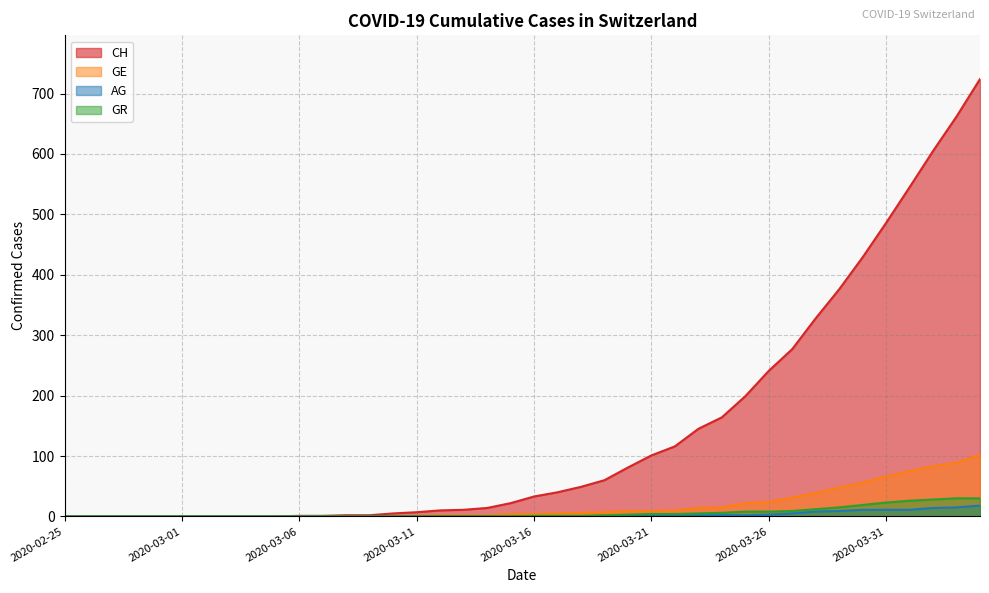

At how many categories does at least one series exceed 84?

15